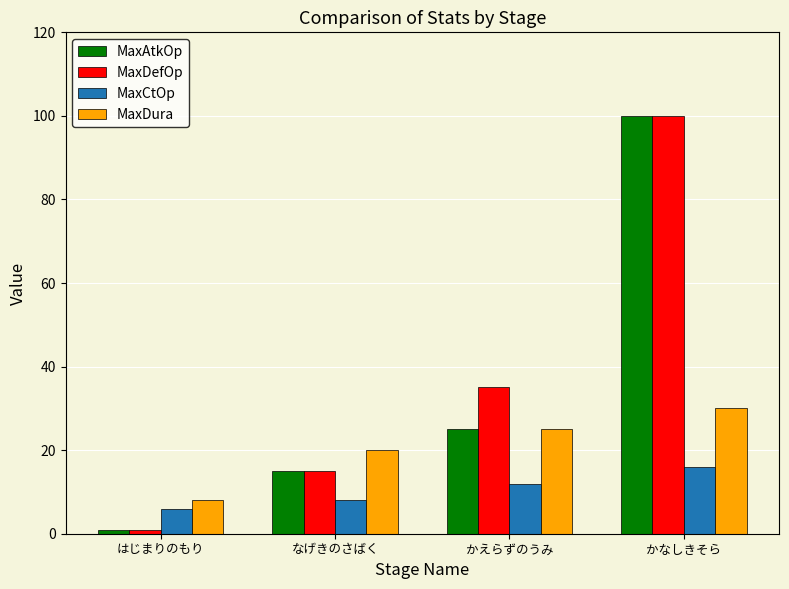

How many bars are there in each group?

4